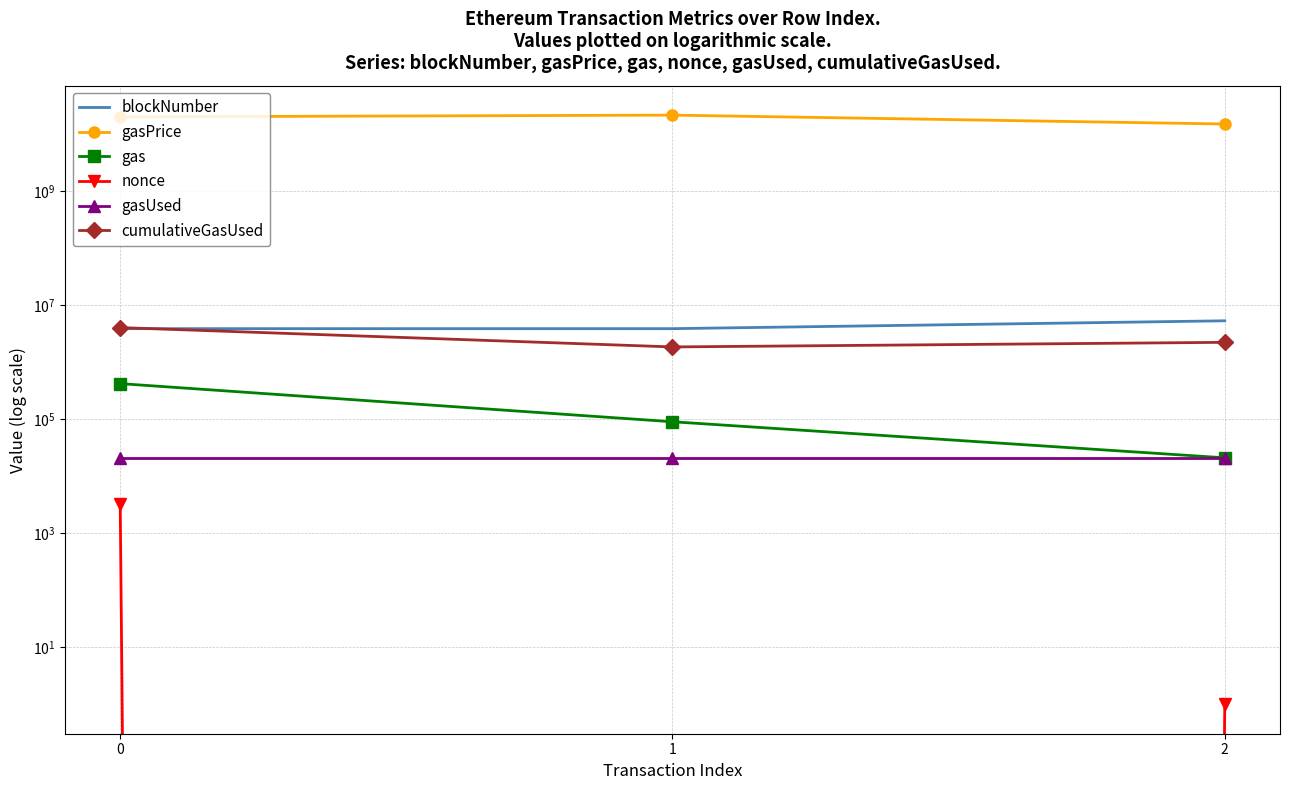

Is the value of blockNumber at 0 greater than the value of gas at 0?

Yes